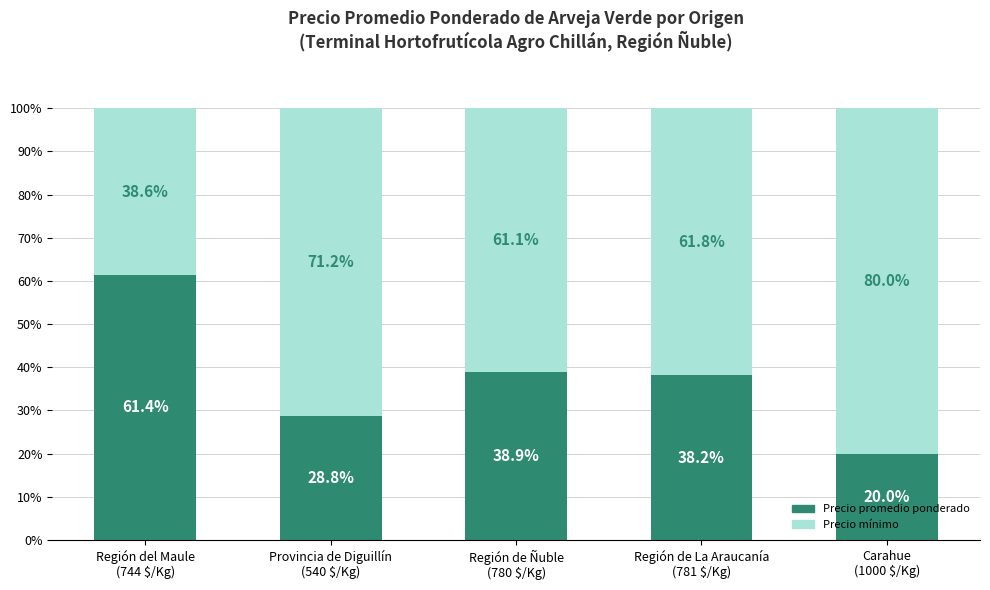

Reading left to right, what are the values for Precio promedio ponderado?

61.4	28.8	38.9	38.2	20.0